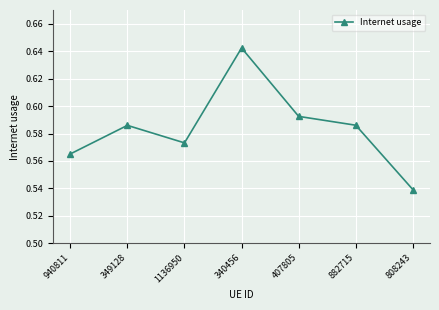

What is the sum of all values?

4.1